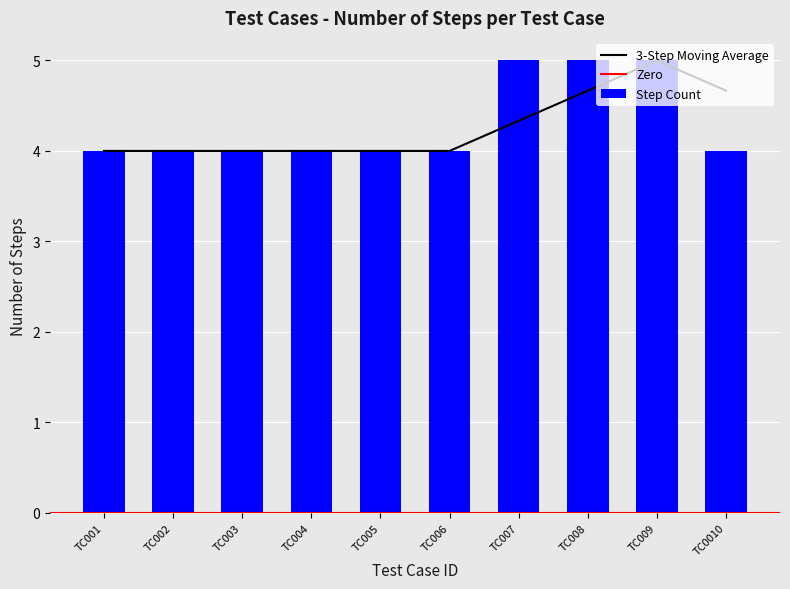

What value does the data have at TC005?

4